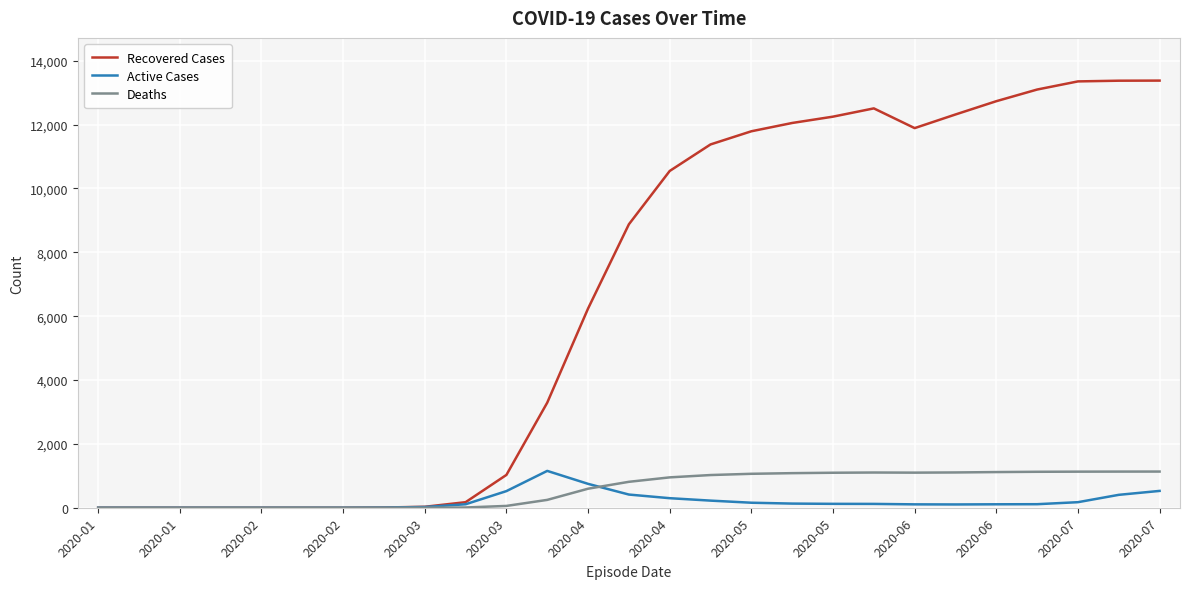

Which series has the widest spread of values?

Recovered Cases